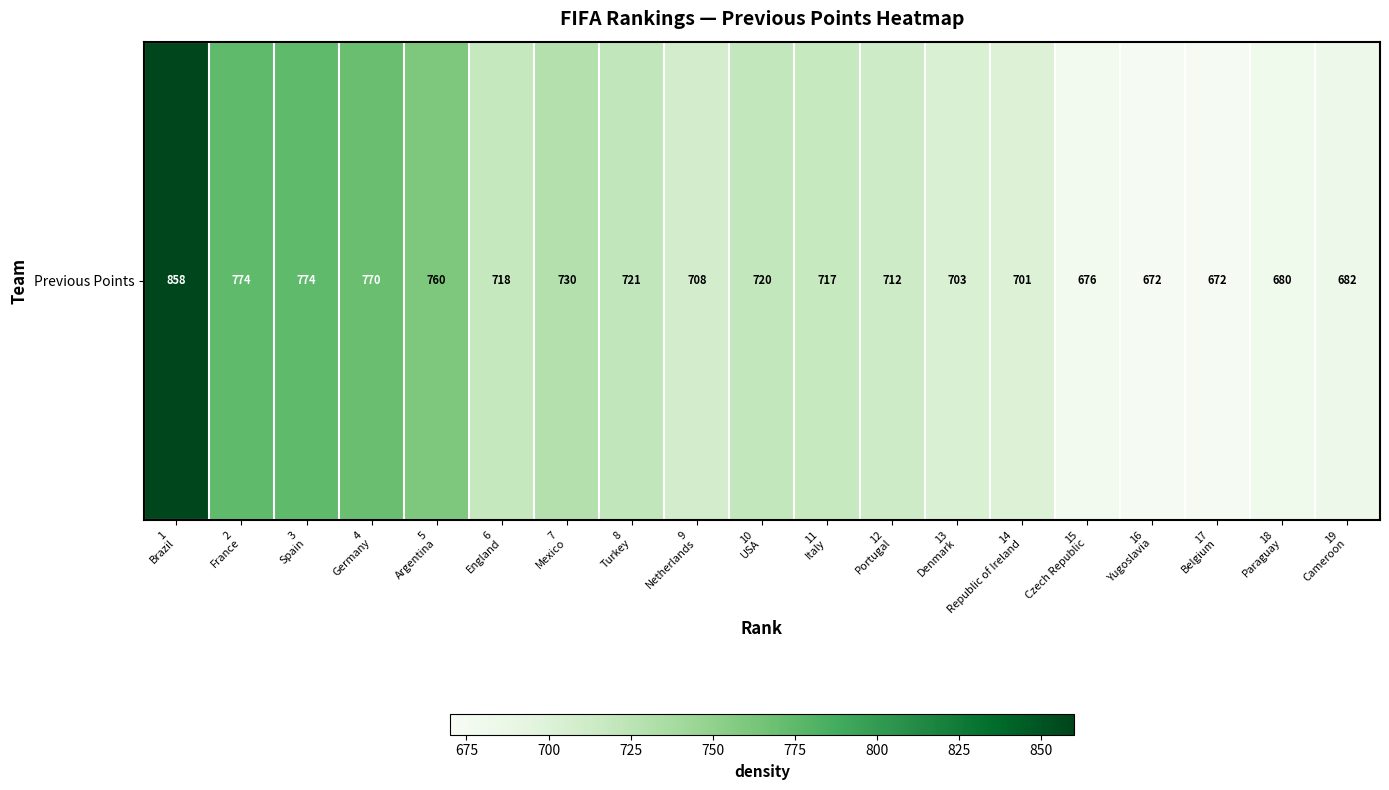

Where is the data nearest to the value 765?

4
Germany